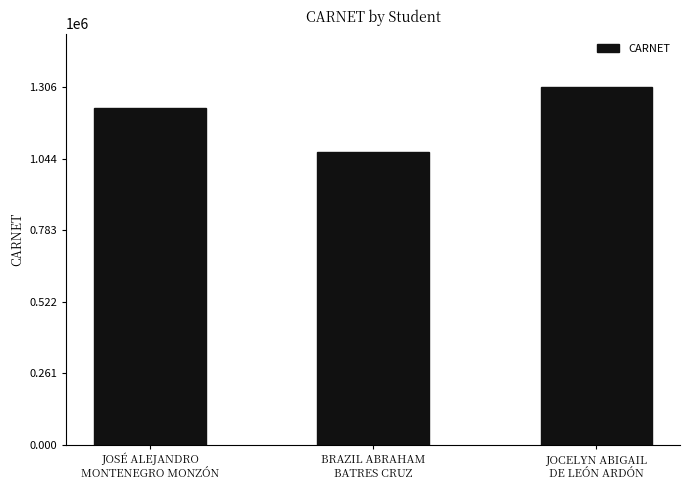

What is the difference between the maximum and minimum values?

236000